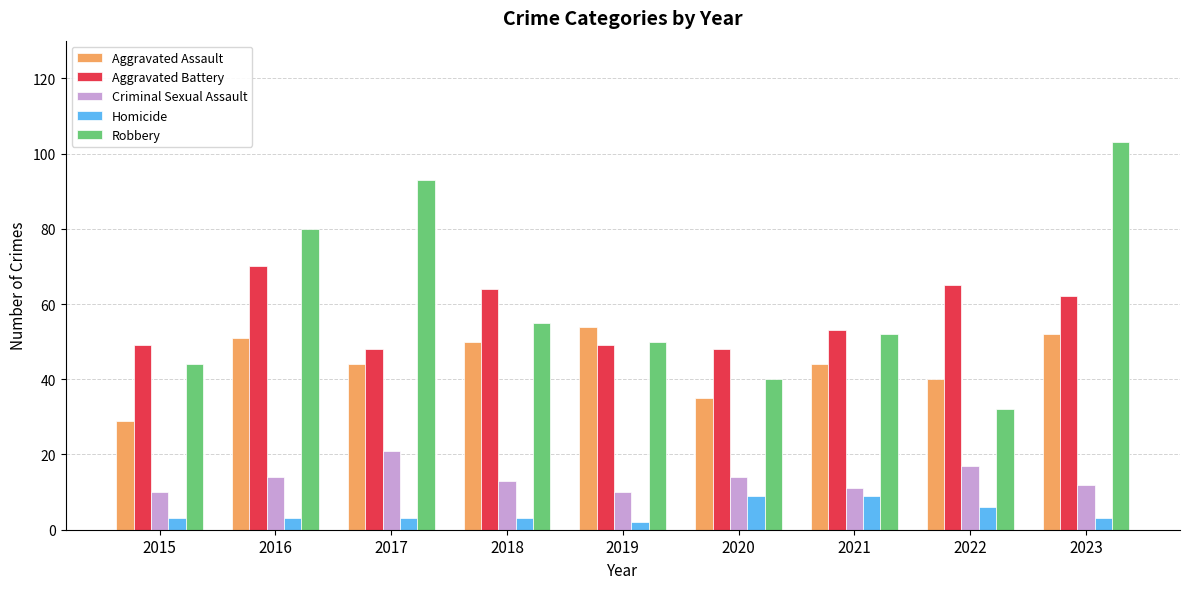

At which label does Criminal Sexual Assault first exceed 13?

2016